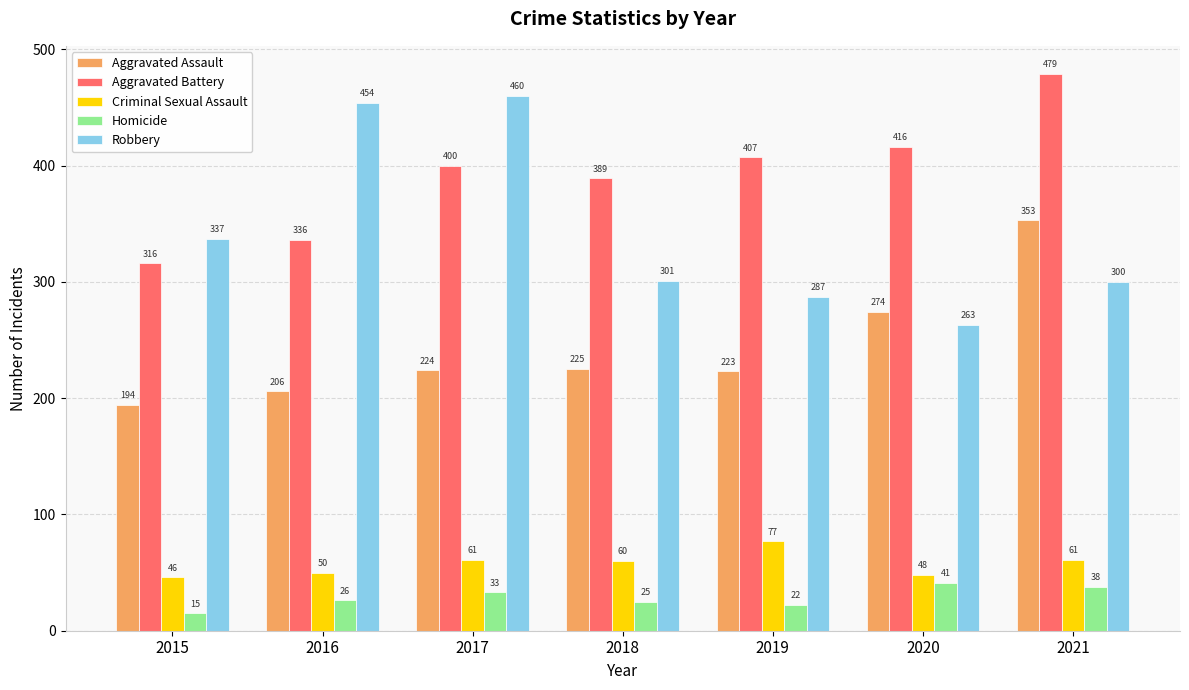

How many groups of bars are there?

7